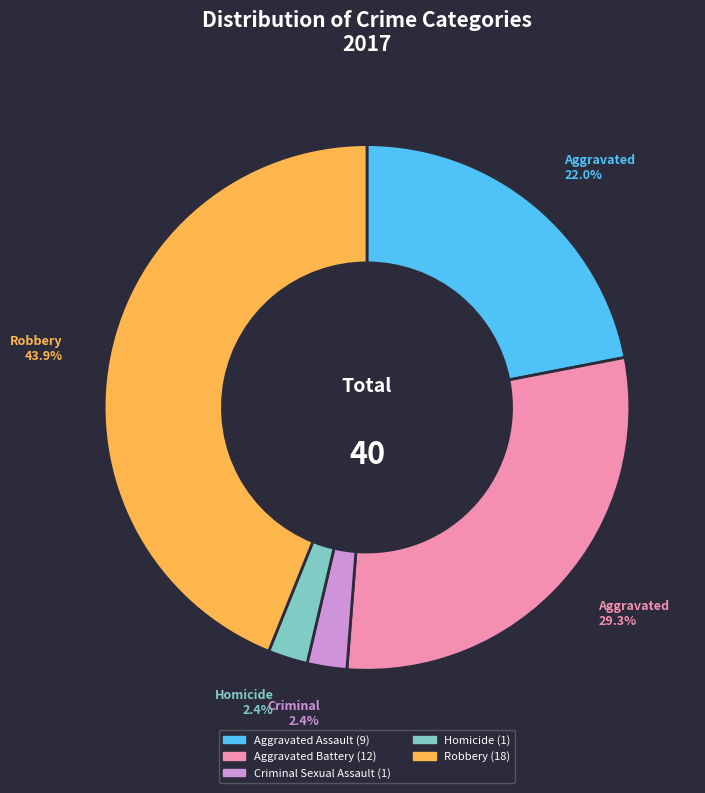

Is there any slice that represents more than half of the pie?

No